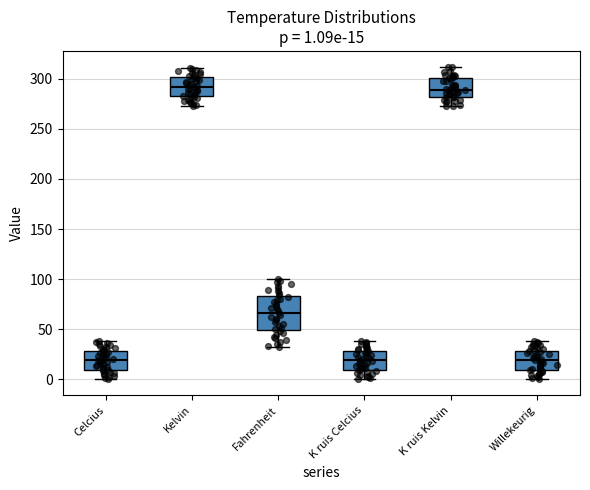

Comparing the boxes themselves (not the whiskers), which one is the tallest?

Fahrenheit